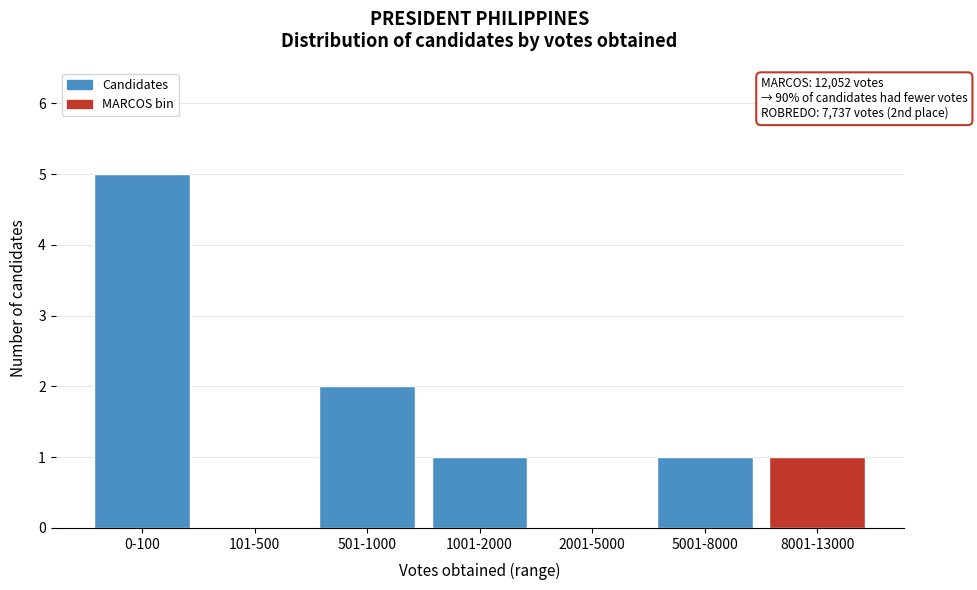

Reading left to right, extract all data points from this chart.

0-100=5	101-500=0	501-1000=2	1001-2000=1	2001-5000=0	5001-8000=1	8001-13000=1